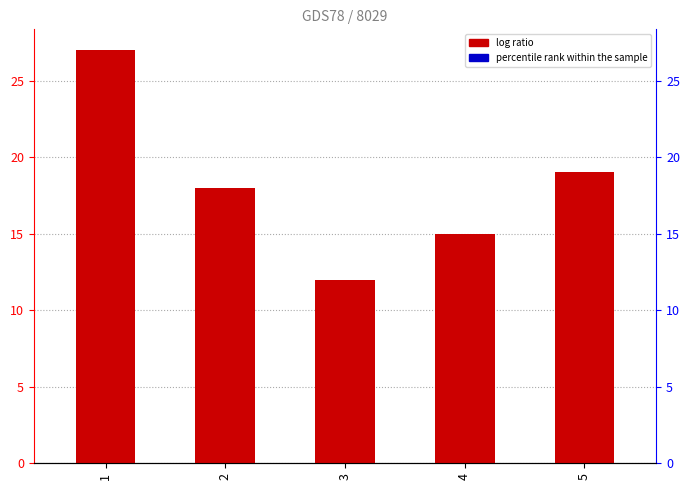

At which label does the data first exceed 18?

1